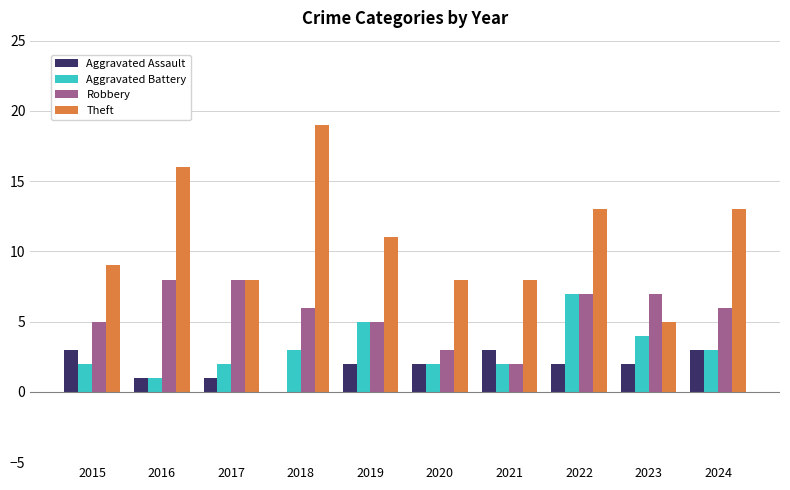

What is the approximate value of Aggravated Battery at 2015?

2